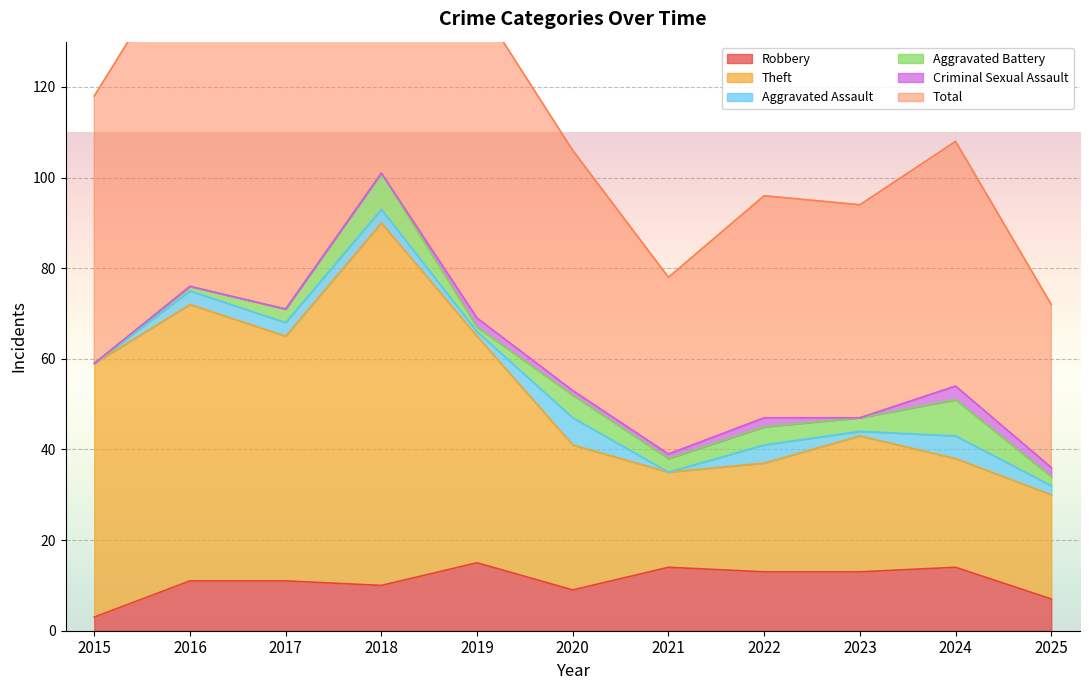

What is the minimum value for Robbery?

3